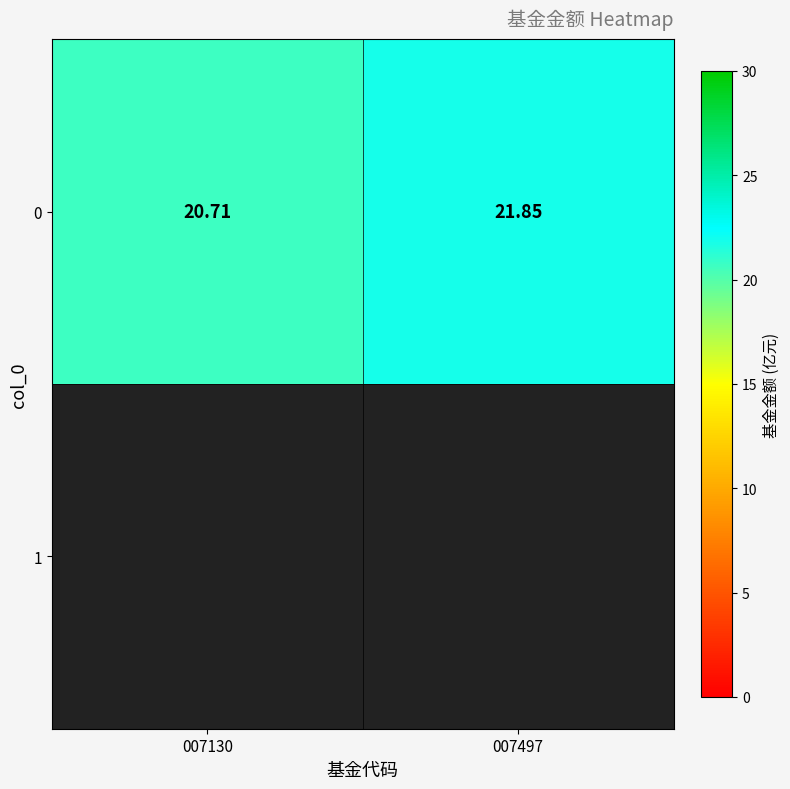

Rank the categories by value from highest to lowest.

007497, 007130